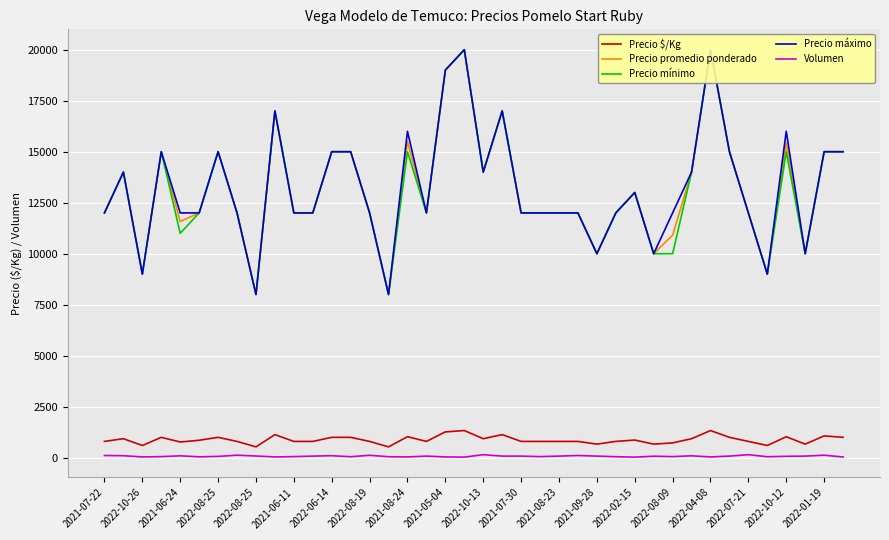

Rank the series at 2021-05-04 from highest to lowest value.

Precio promedio ponderado, Precio mínimo, Precio máximo, Precio $/Kg, Volumen